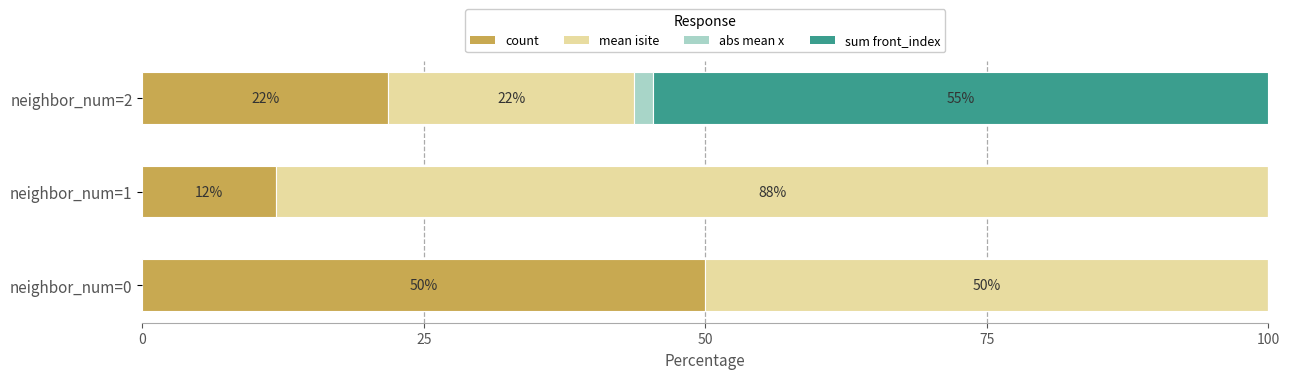

What are all the series names shown in the legend?

count, mean isite, abs mean x, sum front_index